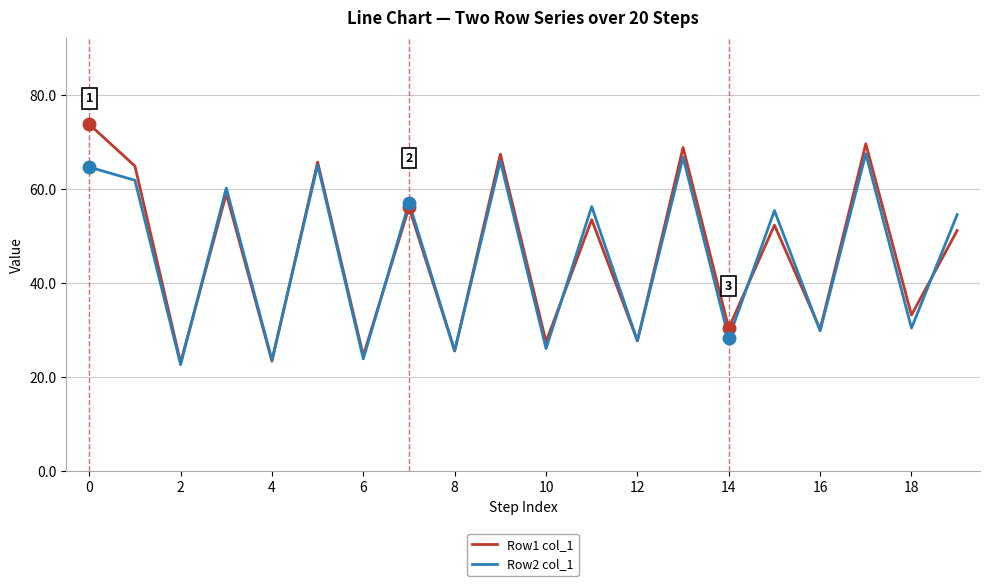

Rank the series by their maximum value, from lowest to highest.

Row2 col_1, Row1 col_1